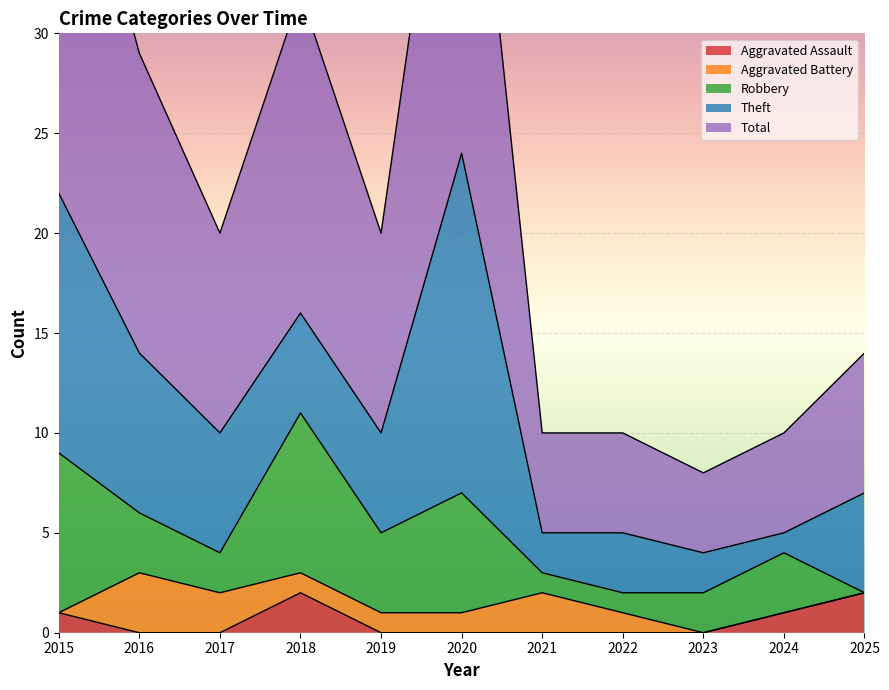

What is the difference between the maximum and second lowest values in the Total series?

19